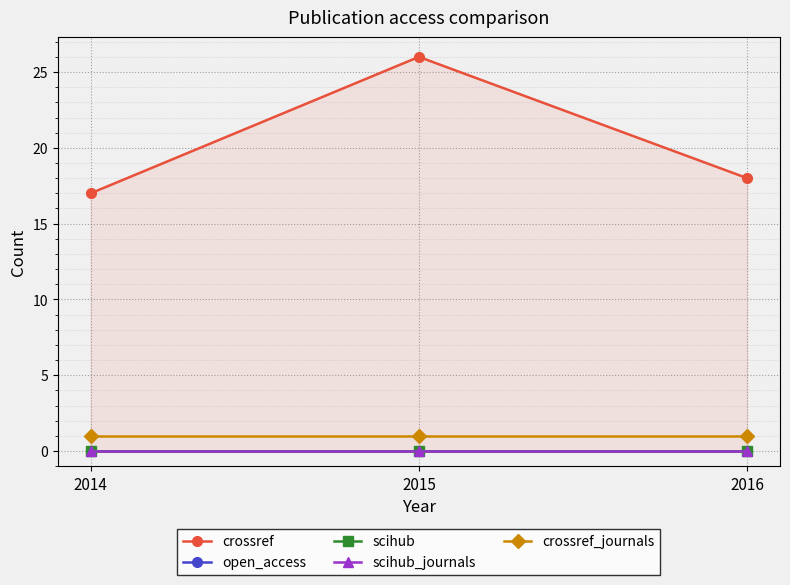

Is it true that open_access equals 0 at 2016?

True